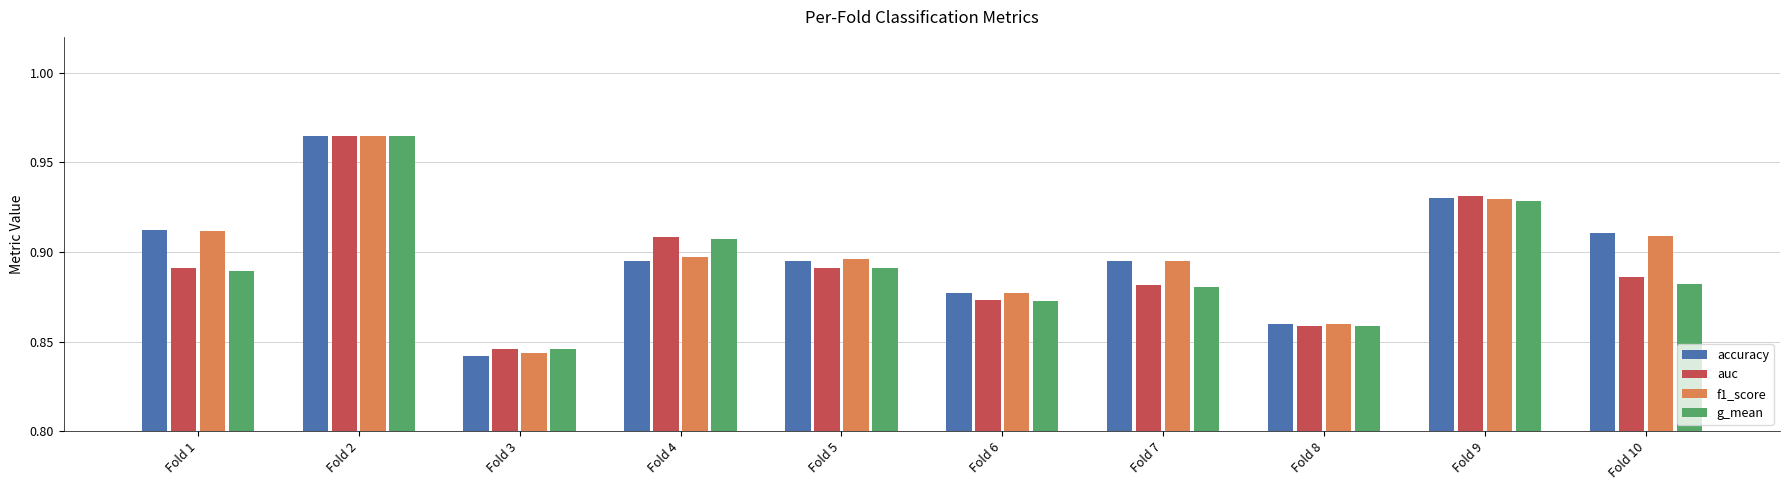

How many bars are there in total?

40